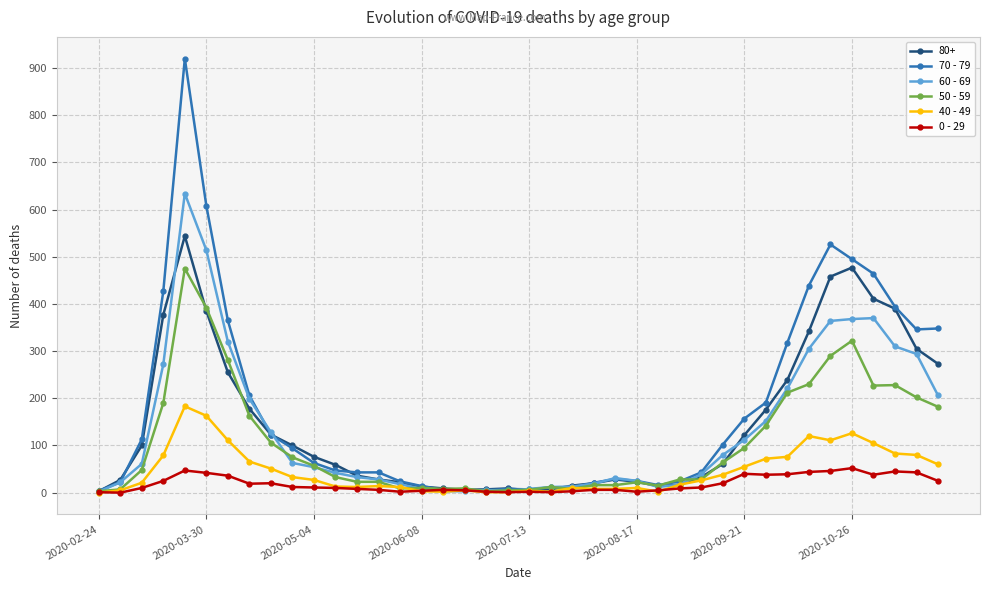

Which series has the widest spread of values?

70 - 79